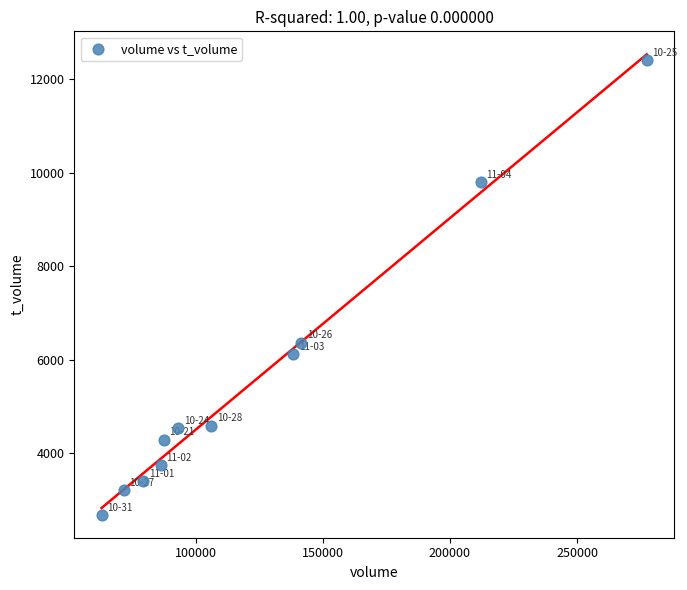

What is the average Y value?

5560